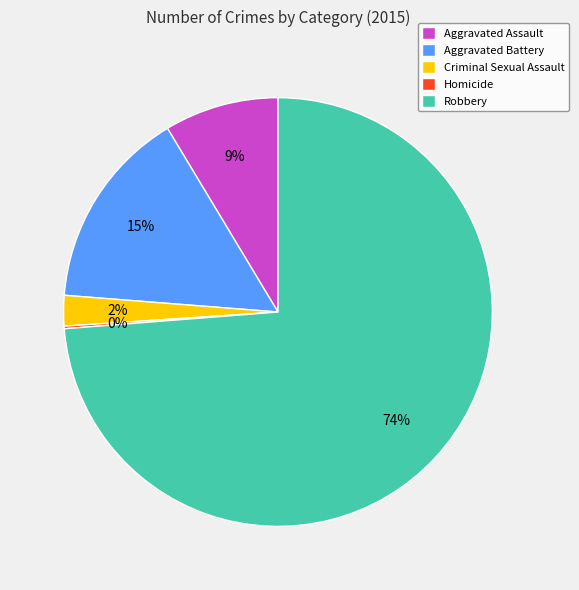

Is it true that Criminal Sexual Assault is 2% of the pie?

True